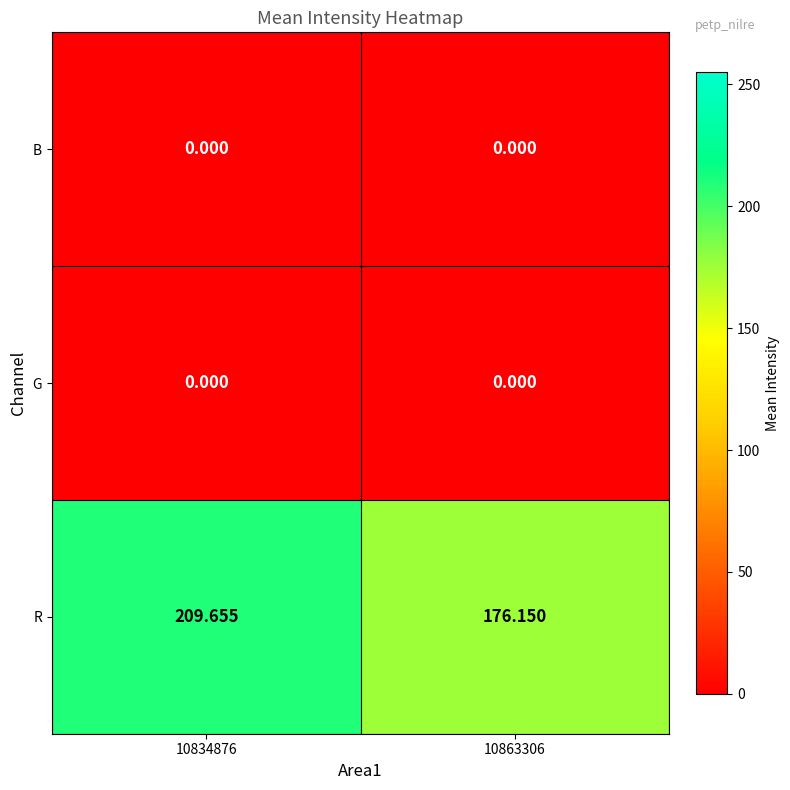

Which series has the largest range (max minus min)?

R